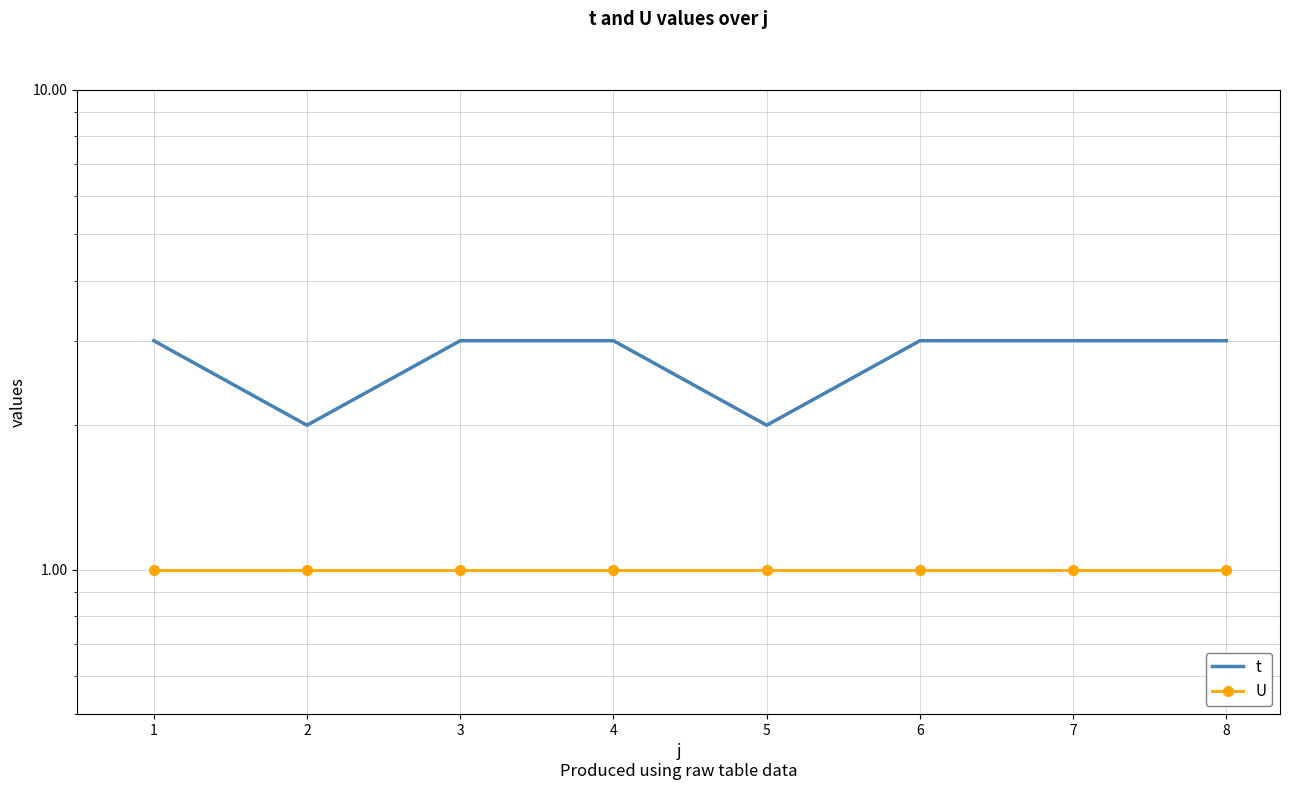

True or false: U and t cross at least once.

False